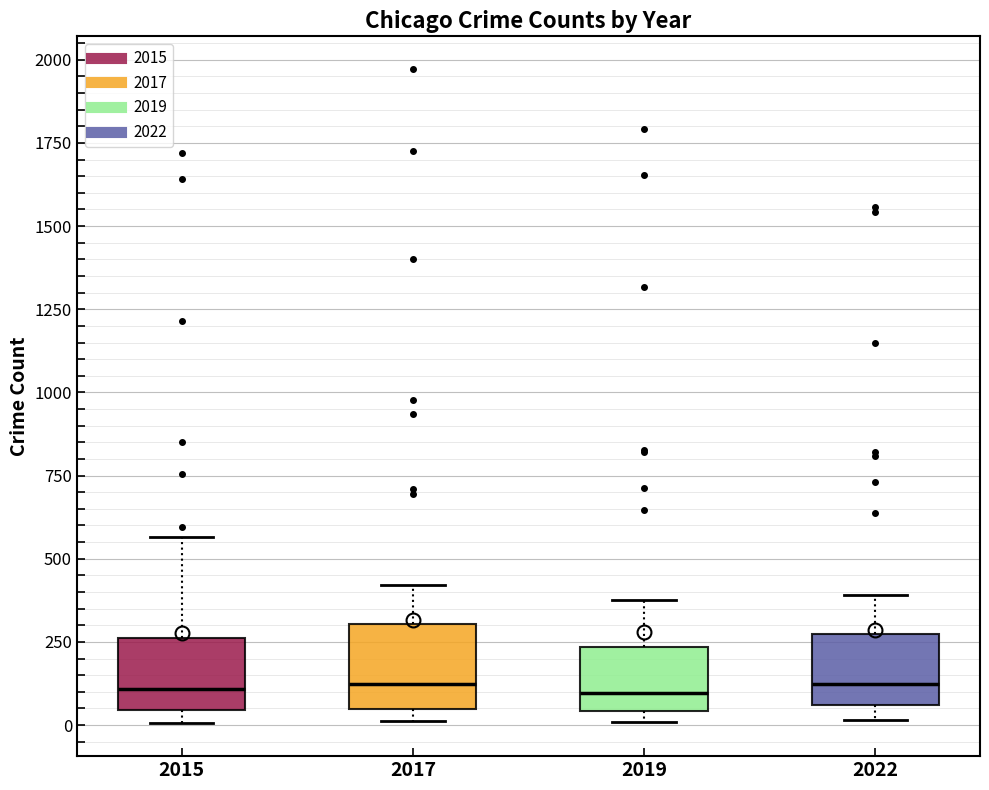

Where is the upper edge of the box at x = 2015 on the y-axis? The values are not printed on the chart, so give them approximately, as read against the axis.

250